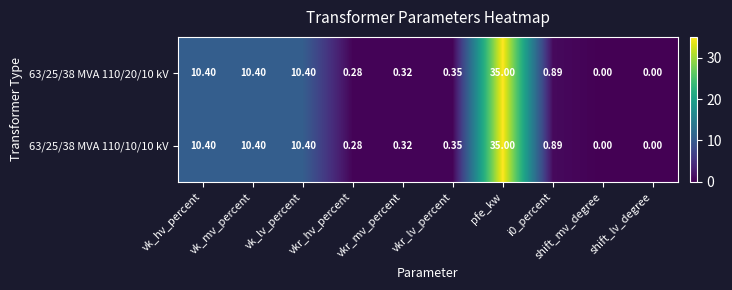

At which label does 63/25/38 MVA 110/10/10 kV reach its peak?

pfe_kw